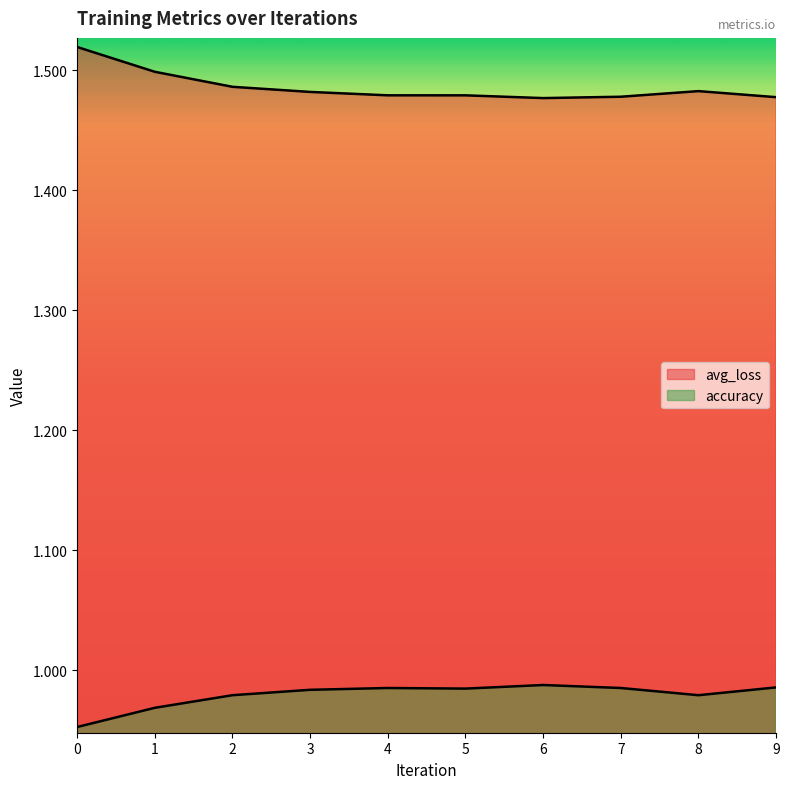

True or false: accuracy and avg_loss cross at least once.

False